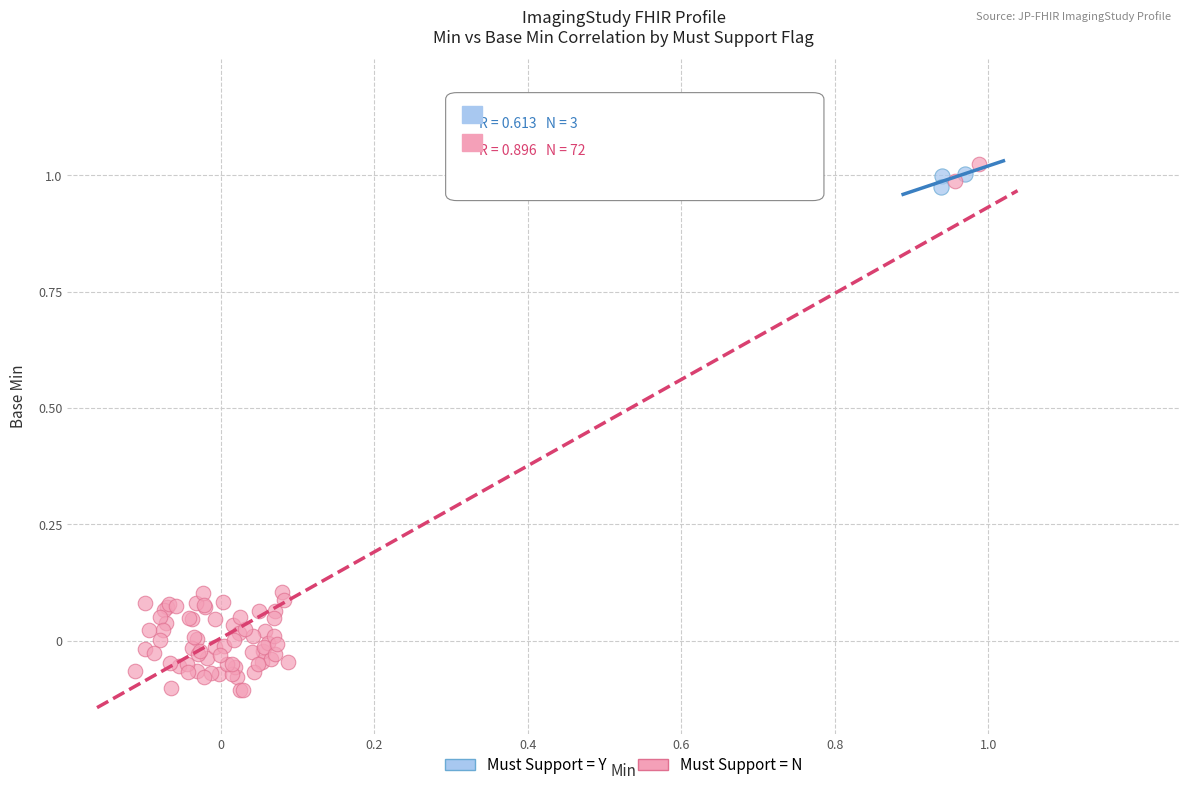

Which series reaches the minimum Y coordinate?

Must Support = N